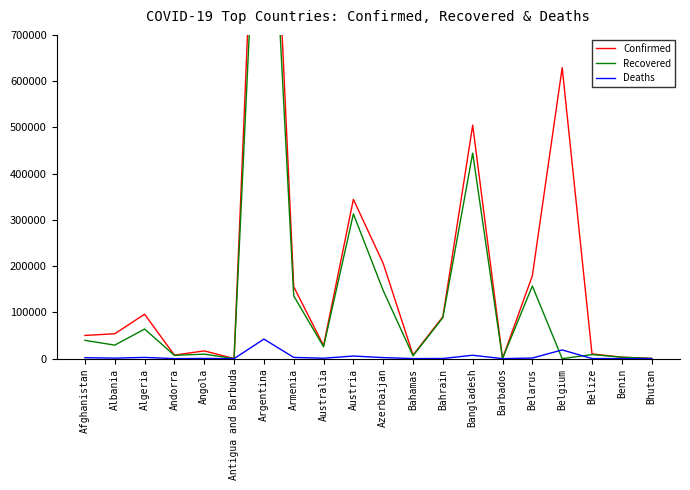

What is the average value of the Deaths series?

4425